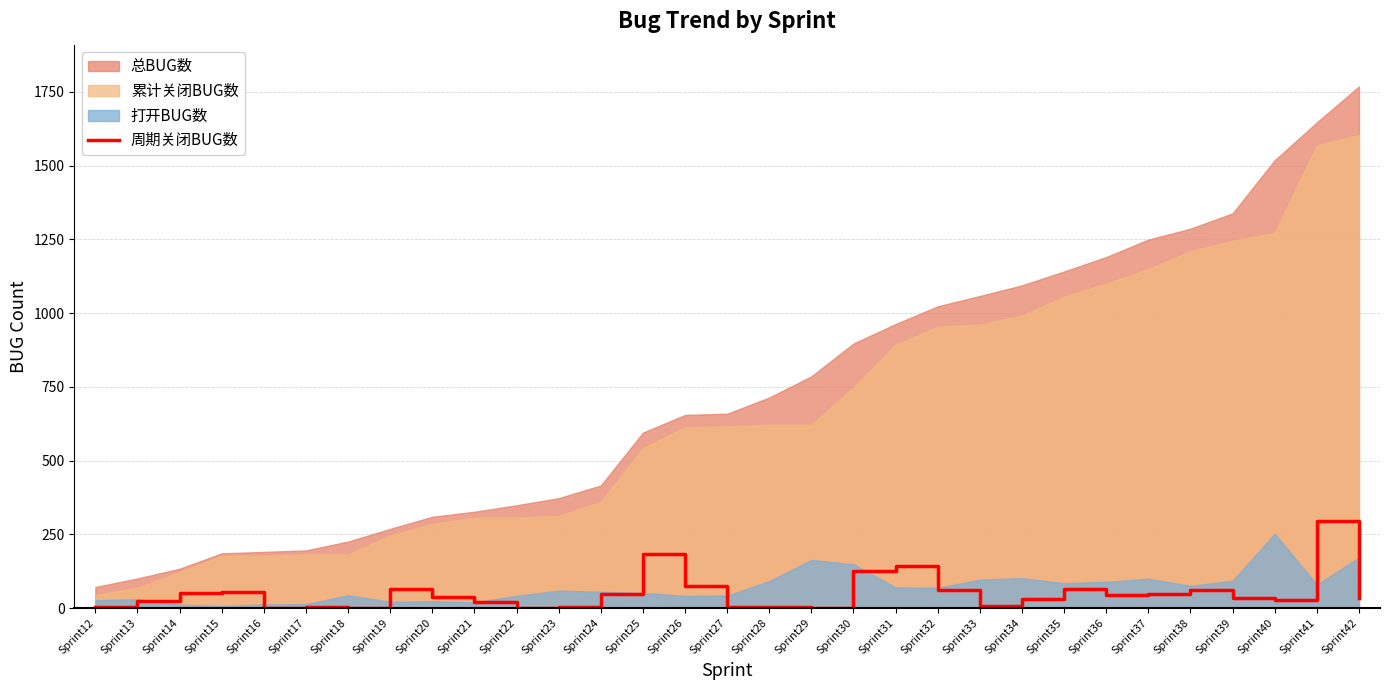

Reading right to left, what are all the values shown in this chart?

34	297	27	35	61	49	44	64	31	7	62	144	126	0	6	3	77	183	47	6	0	21	39	65	0	4	0	56	52	25	3